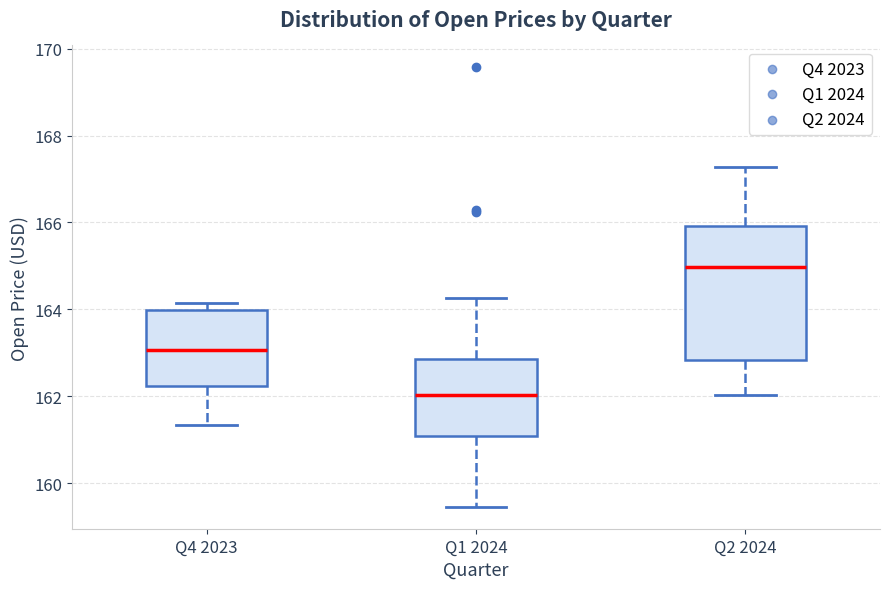

Where does the median line of the box for Q4 2023 sit on the y-axis? The values are not printed on the chart, so give them approximately, as read against the axis.

163.0